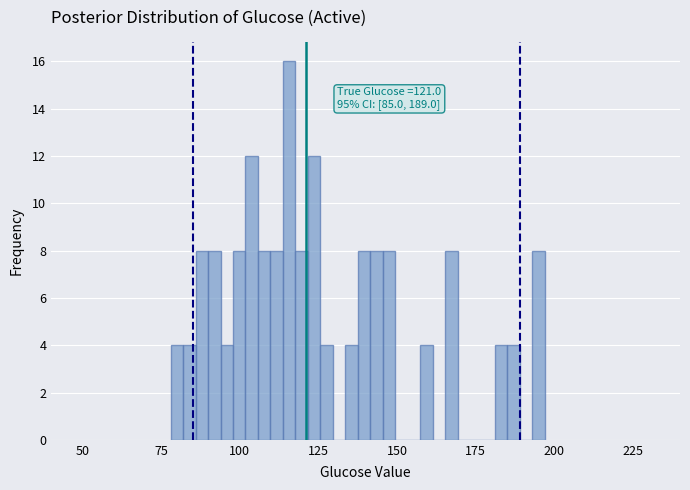

Around what value on the x-axis is the tallest bar? Give the approximate position of its centre, as read against the axis.

115